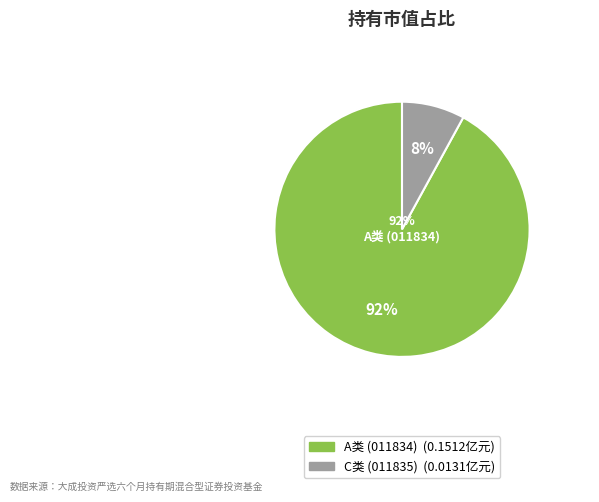

To the nearest percent, what percentage of the pie is 大成投资严选六个月持有期混合型证券投资基金A?

92%